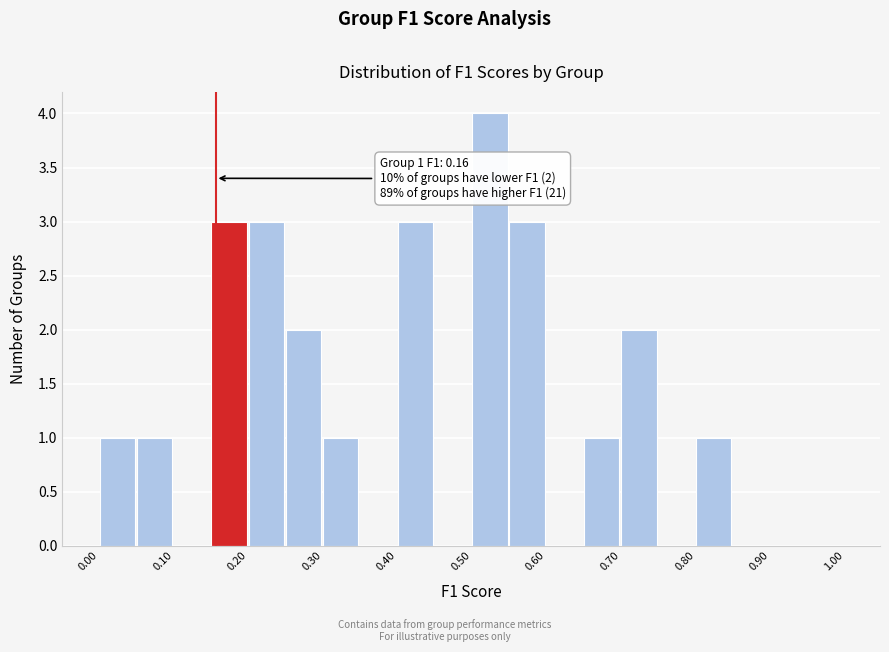

Over which range of the x-axis is the bar tallest?

0.50 to 0.55